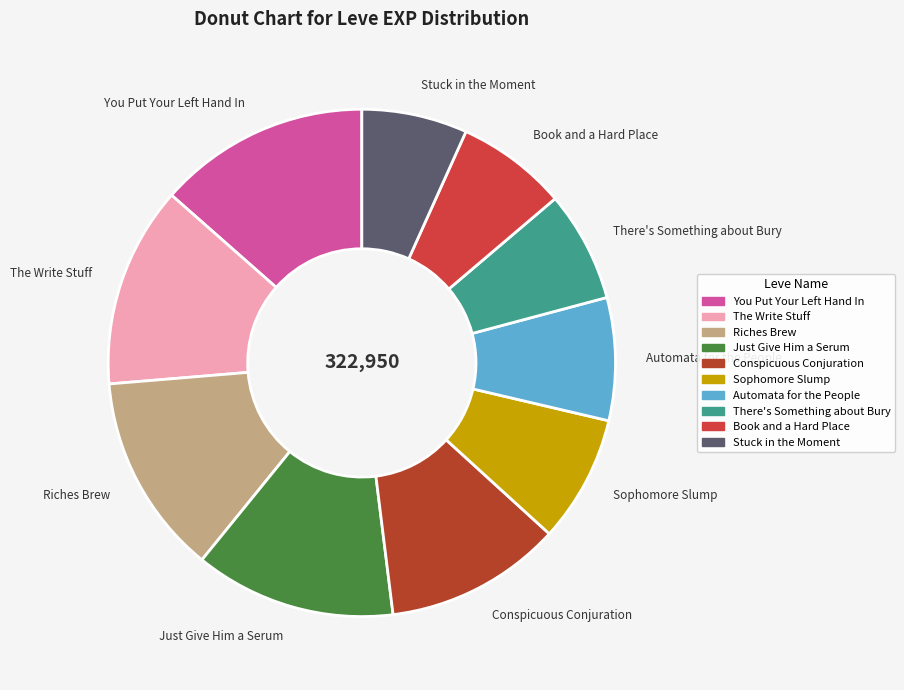

Is there a majority slice in this chart?

No